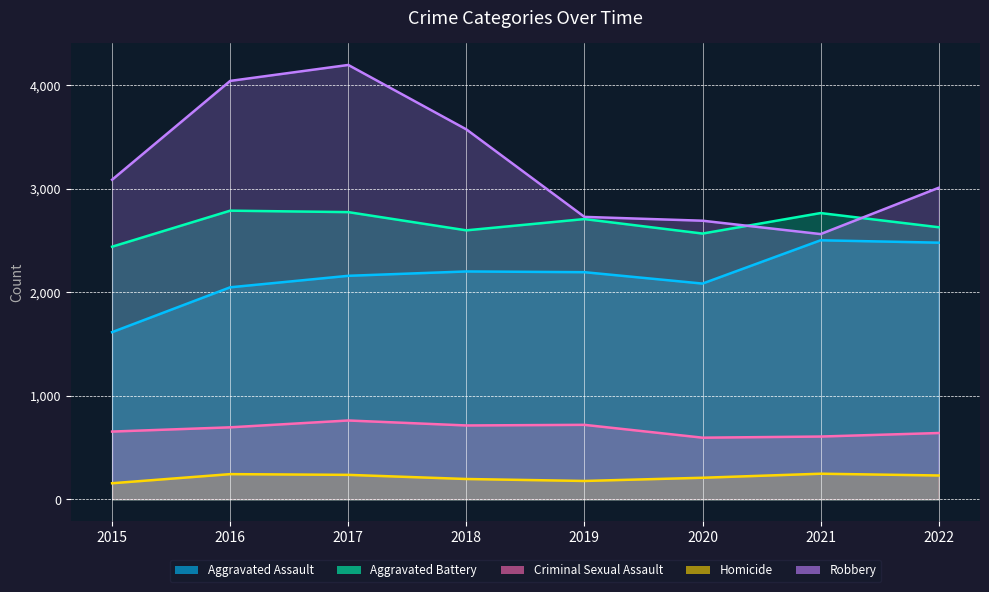

Reading left to right, transcribe all the data shown in this chart.

Aggravated Assault: 2015=1614	2016=2047	2017=2158	2018=2200	2019=2193	2020=2083	2021=2501	2022=2478
Aggravated Battery: 2015=2439	2016=2787	2017=2773	2018=2597	2019=2706	2020=2566	2021=2764	2022=2627
Criminal Sexual Assault: 2015=654	2016=695	2017=761	2018=713	2019=719	2020=595	2021=606	2022=640
Homicide: 2015=155	2016=243	2017=236	2018=196	2019=177	2020=208	2021=247	2022=230
Robbery: 2015=3086	2016=4040	2017=4194	2018=3572	2019=2727	2020=2690	2021=2561	2022=3008